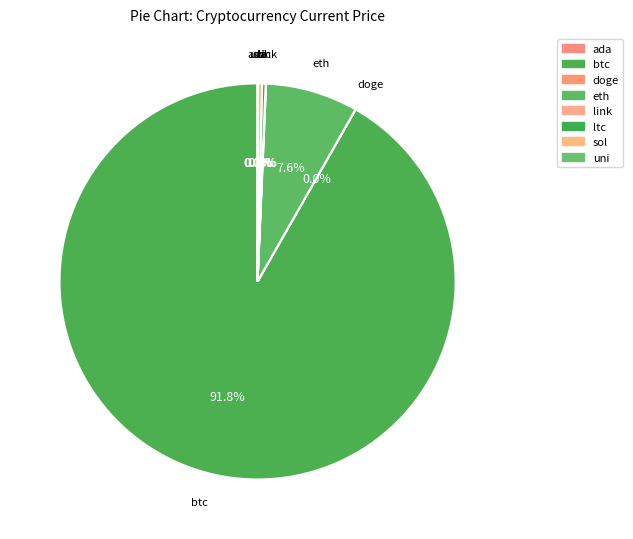

Is there a majority slice in this chart?

Yes